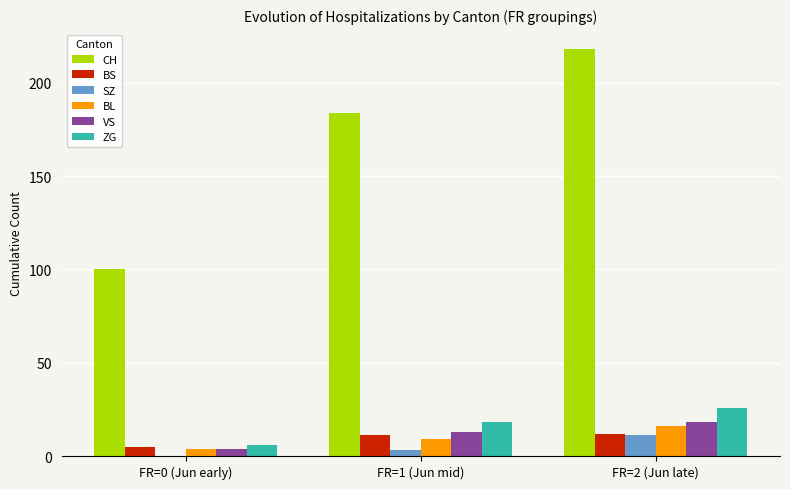

What is the difference between the BS values at FR=2 (Jun late) and FR=1 (Jun mid)?

1